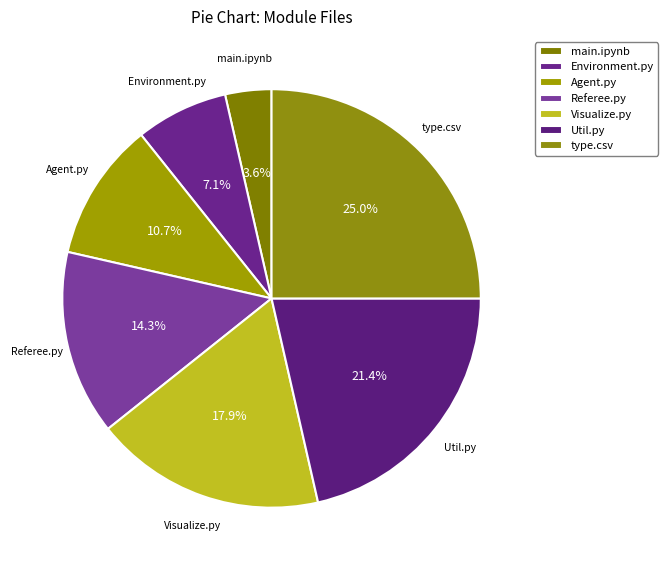

Is there a majority slice in this chart?

No